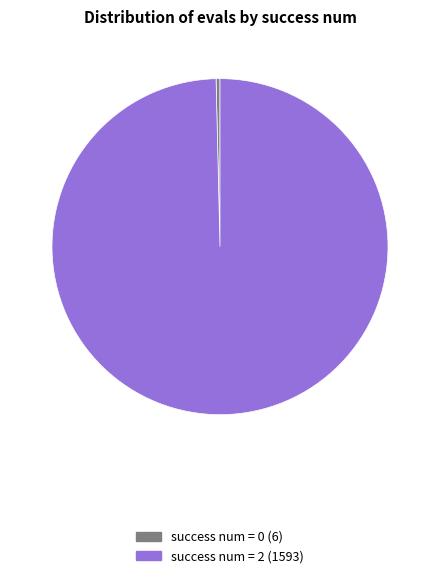

Between success num = 0 (6) and success num = 2 (1593), which is larger?

success num = 2 (1593)